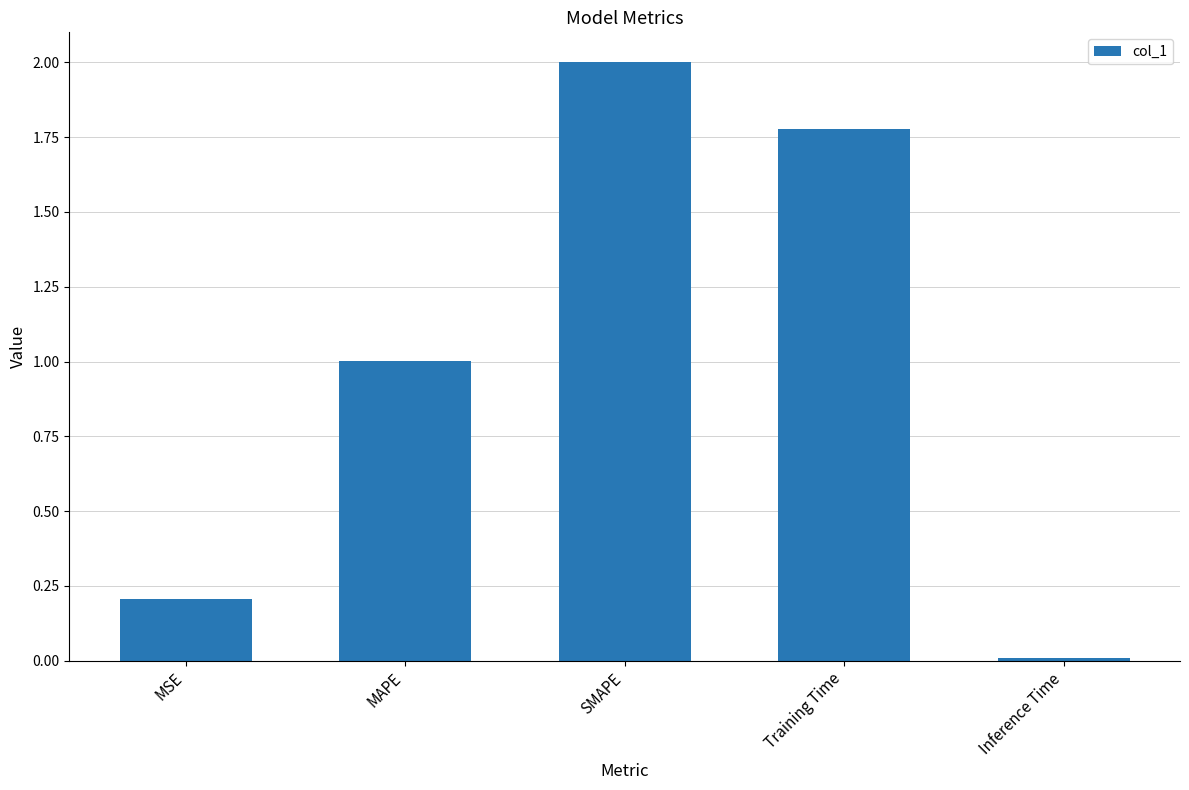

Which has a higher value, Training Time or SMAPE?

SMAPE